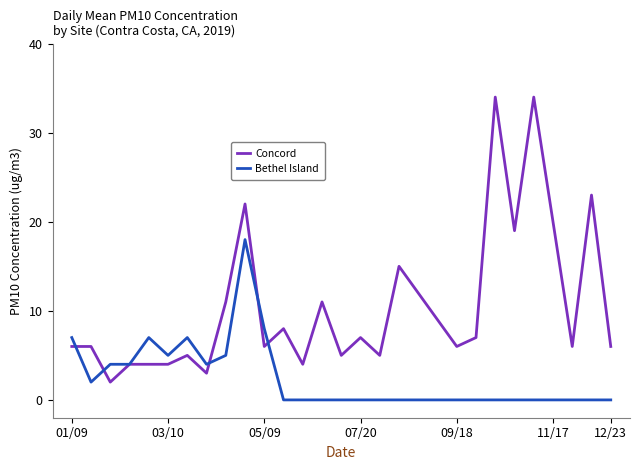

Which series has the largest total across all categories?

Concord